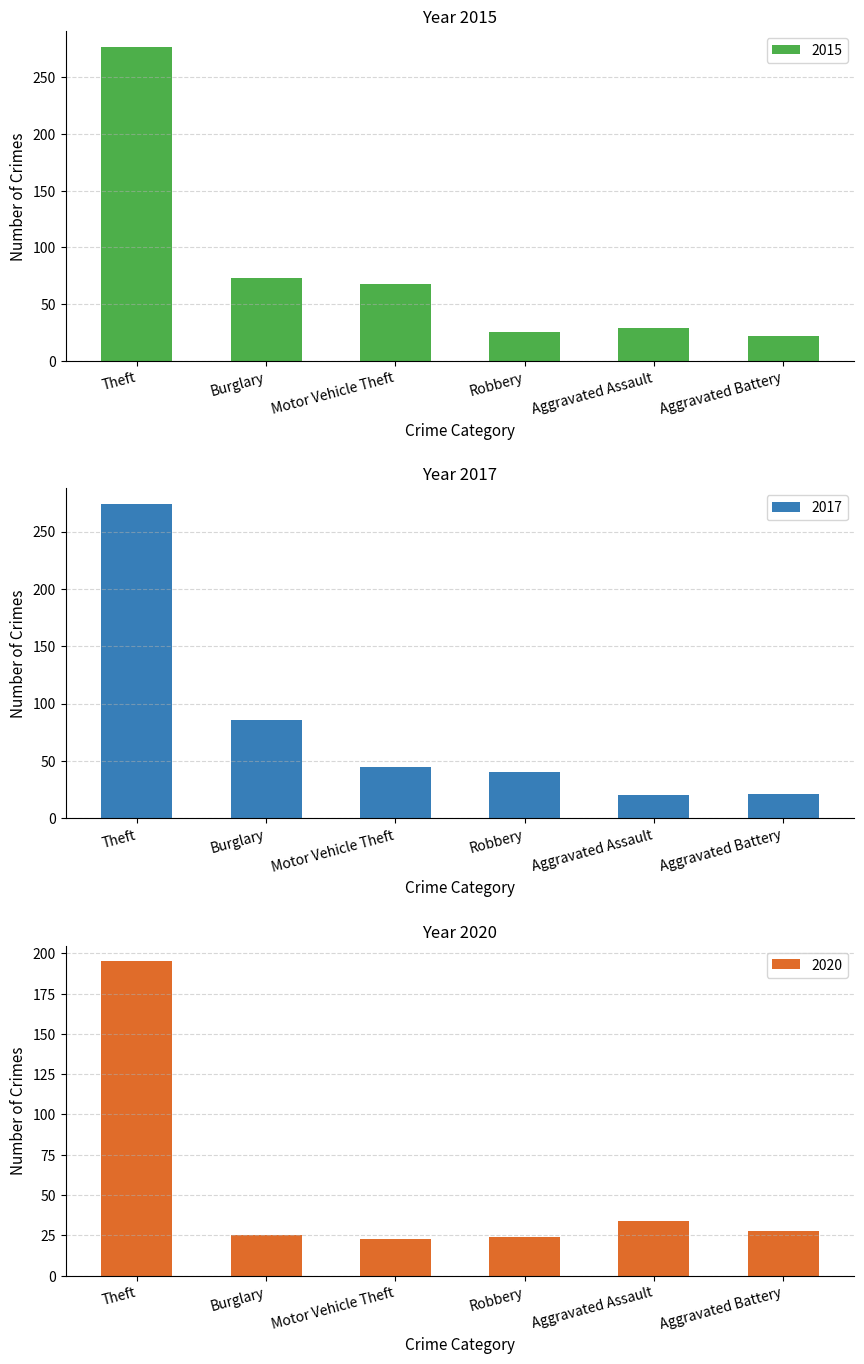

What is the lowest value of the 2015 series?

22